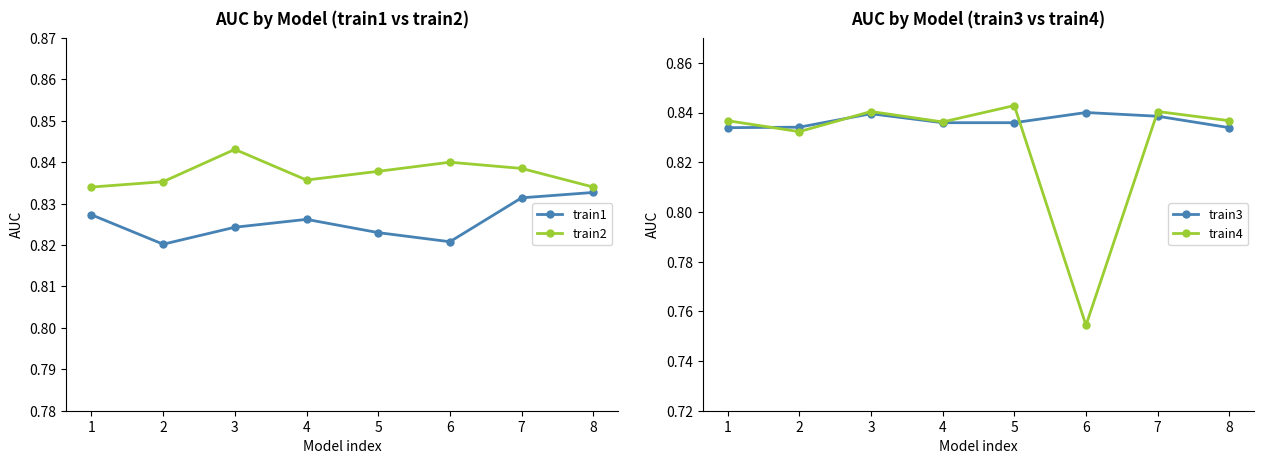

What are all the series names shown in the legend?

train1, train2, train3, train4